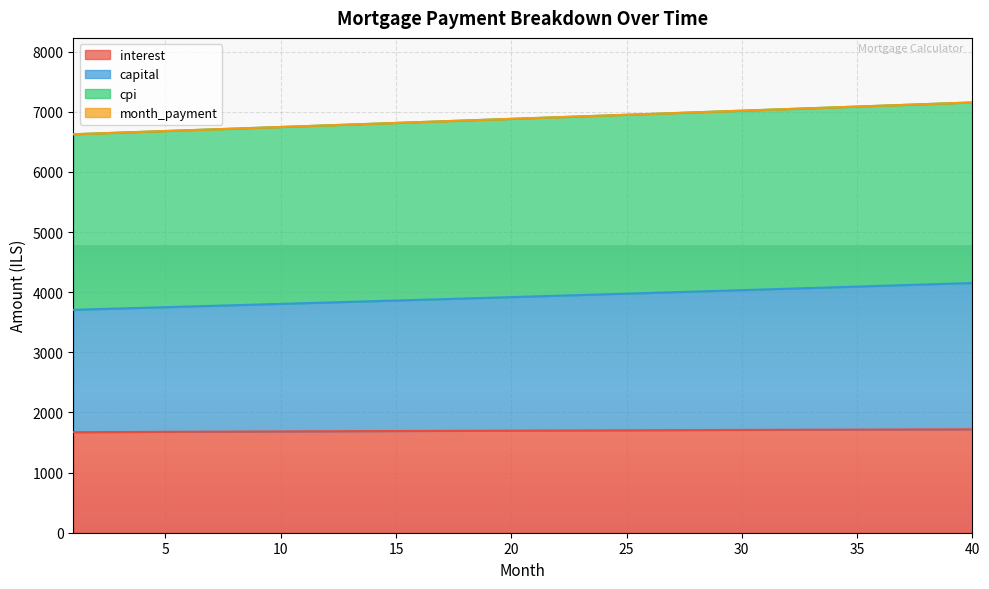

At which category is the sum across all series the highest?

40